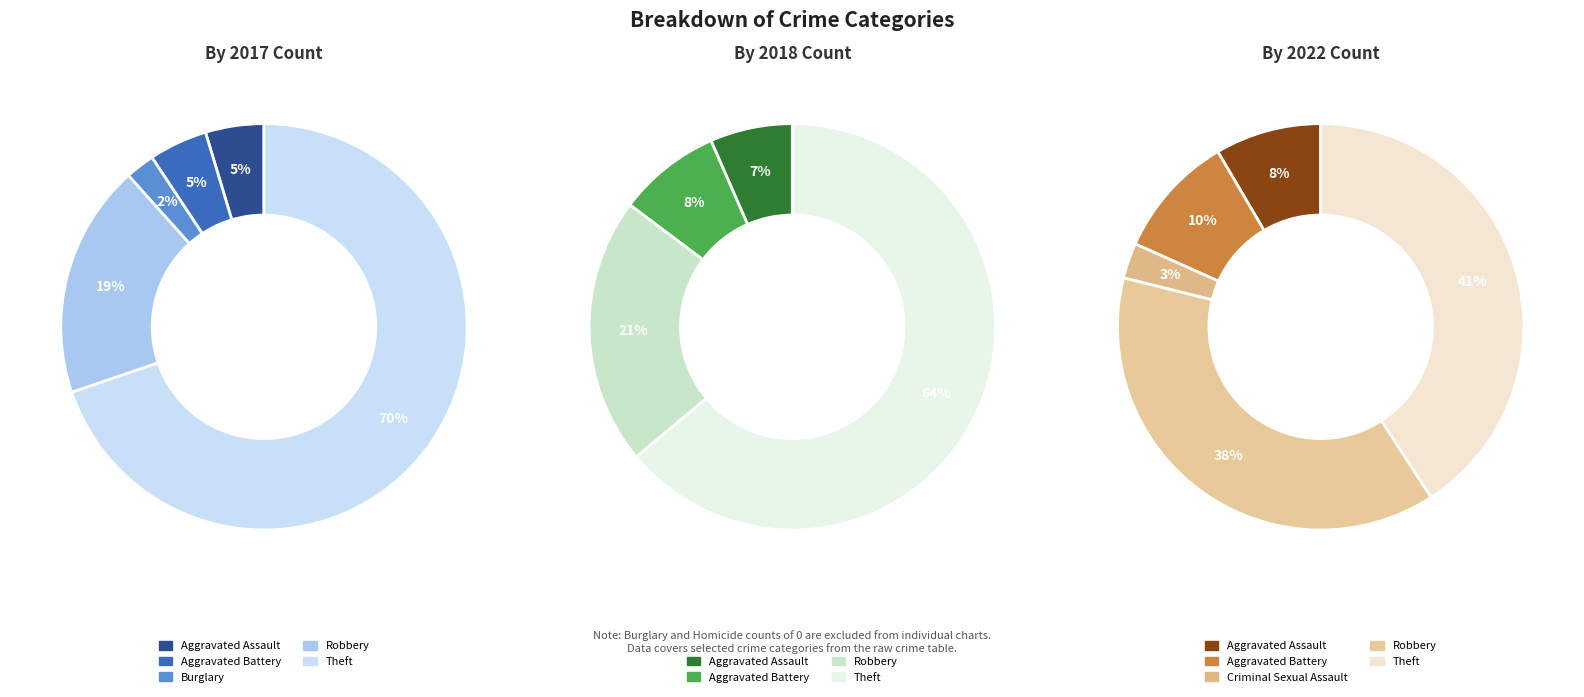

Is 3 the majority of the pie?

No